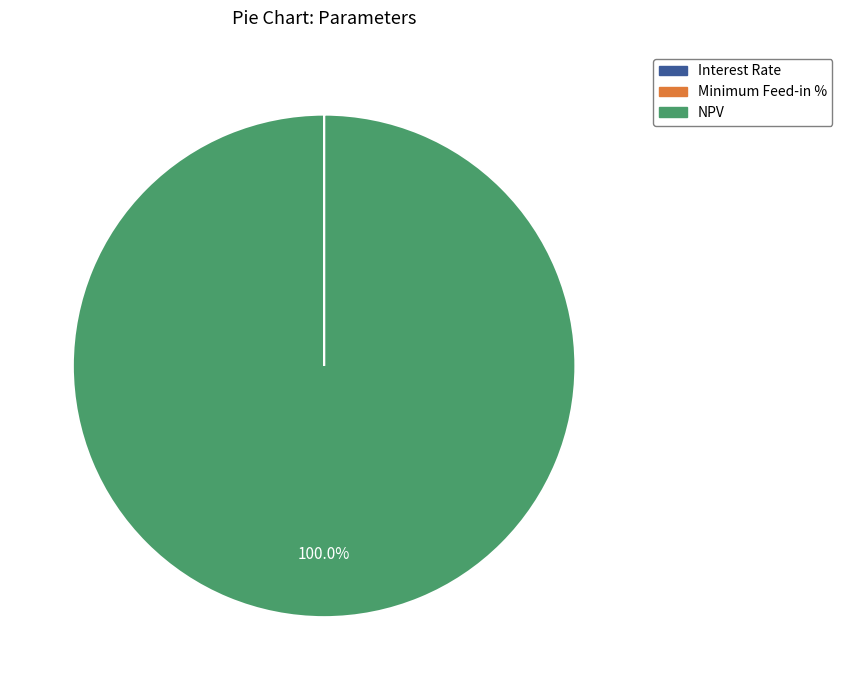

To the nearest percent, what is the difference between the largest and smallest slice percentages?

100%